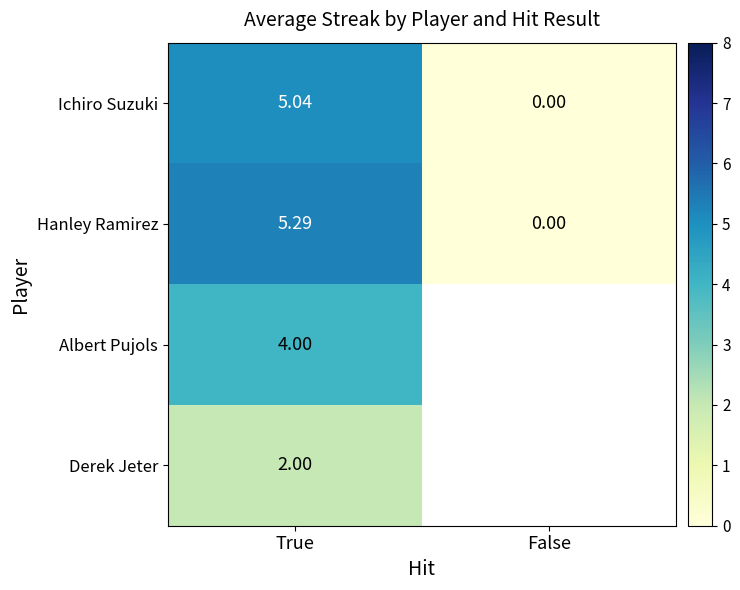

Rank the series at True from lowest to highest value.

Derek Jeter, Albert Pujols, Ichiro Suzuki, Hanley Ramirez